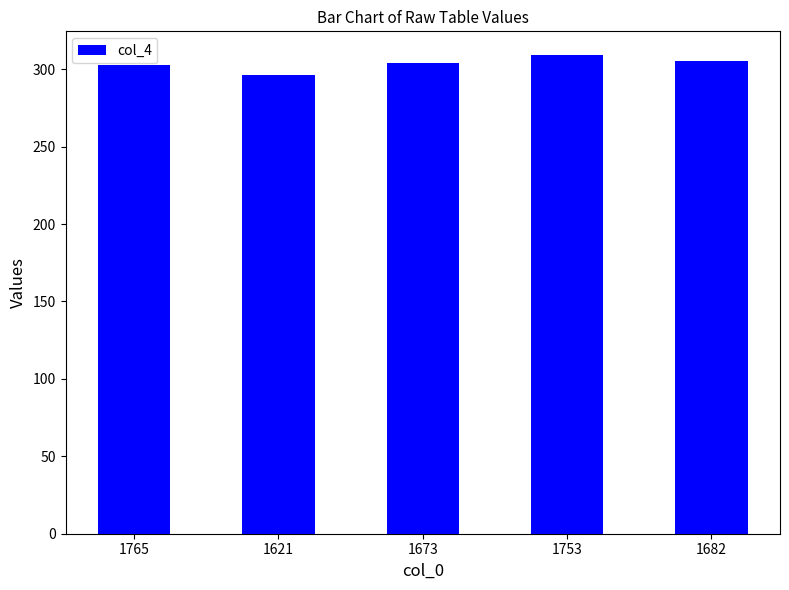

What is the difference between the values at 1753 and 1621?

13